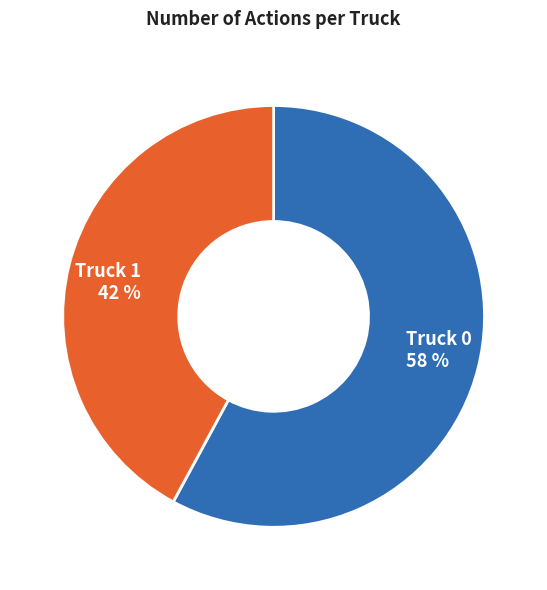

Which slice represents more than half of the pie?

Truck 0